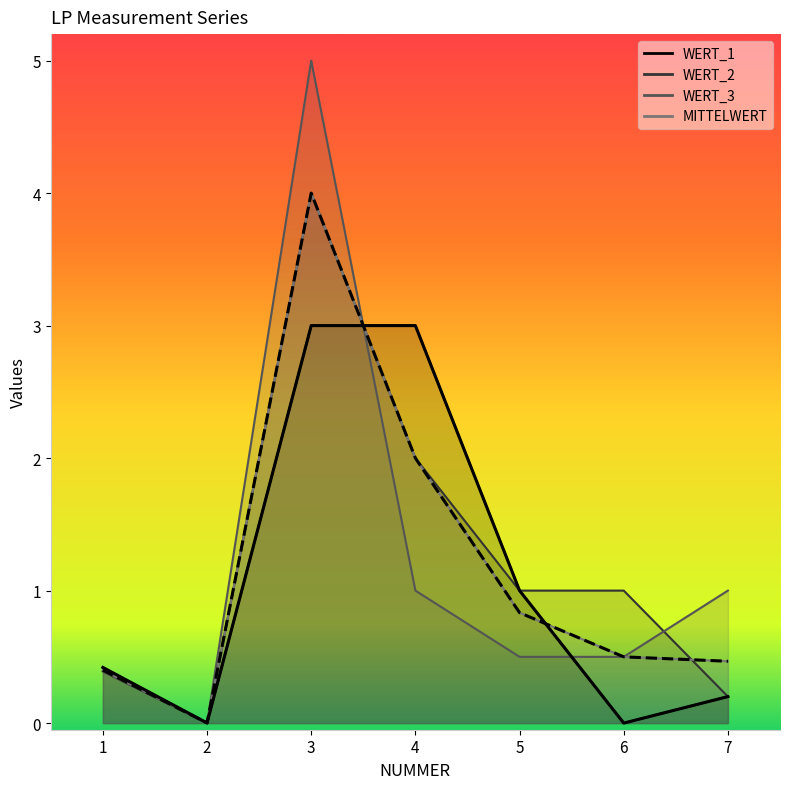

What is the sum of all WERT_2 values?

8.6